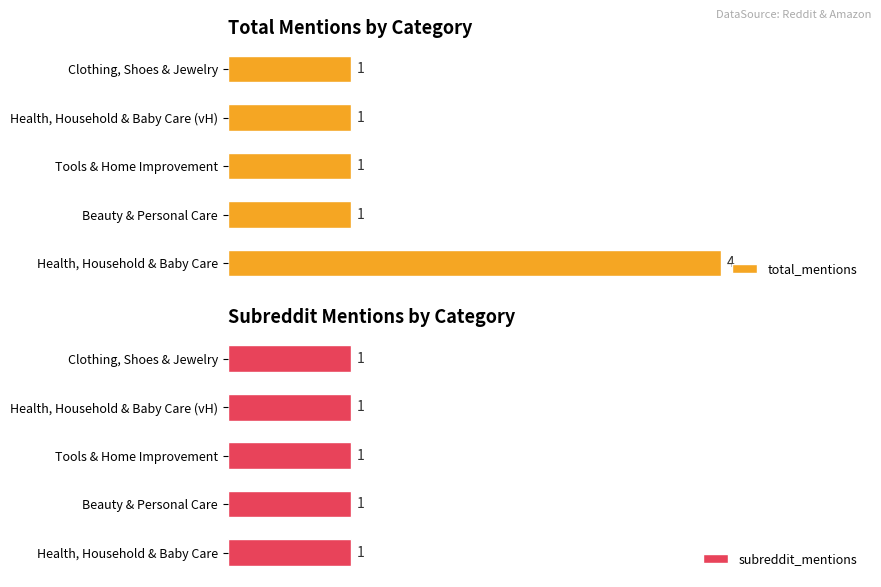

Which category has the highest value in the total_mentions series?

Health, Household & Baby Care